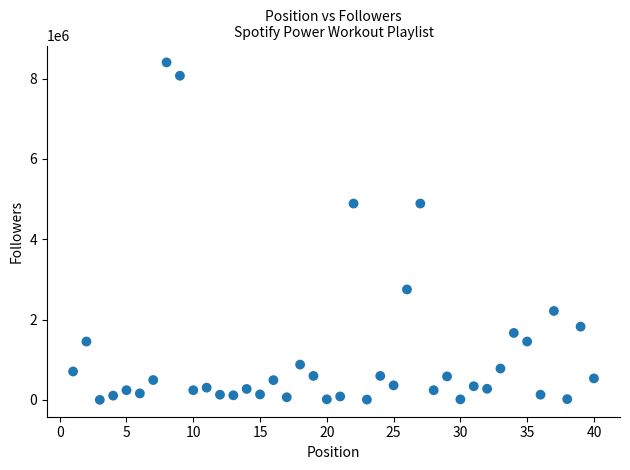

What is the range of X values (max minus min)?

39